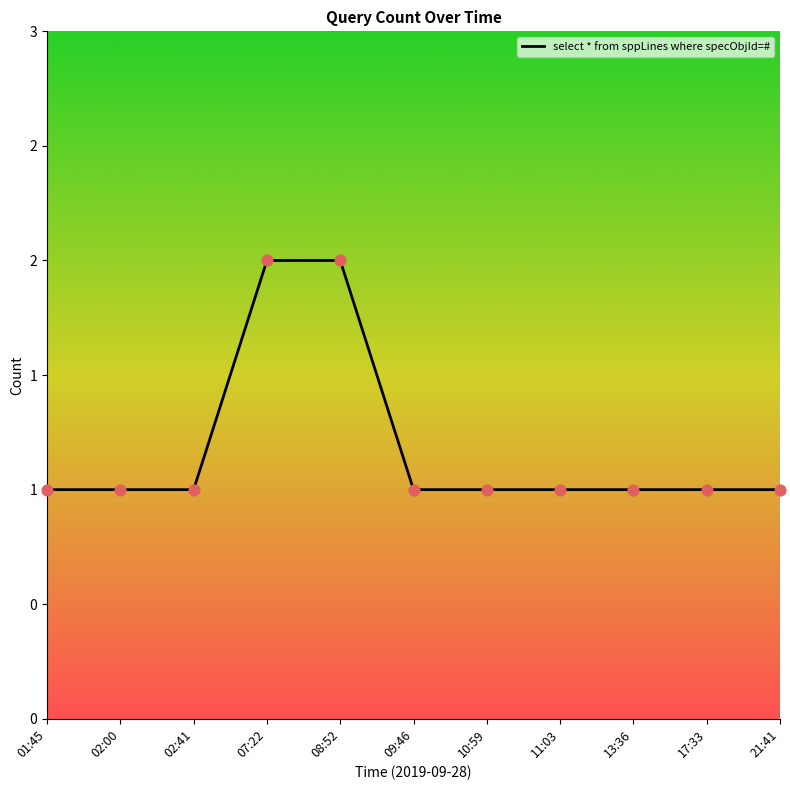

What is the change in value from 02:41 to 08:52?

+1